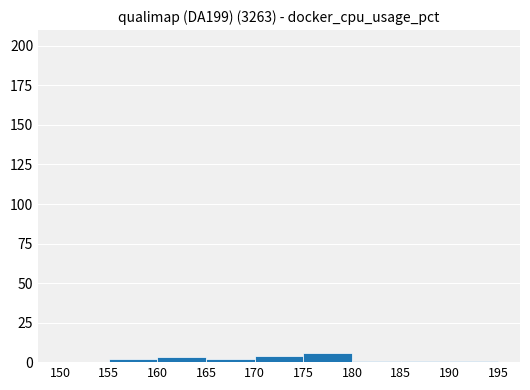

What is the sum of all values?

20